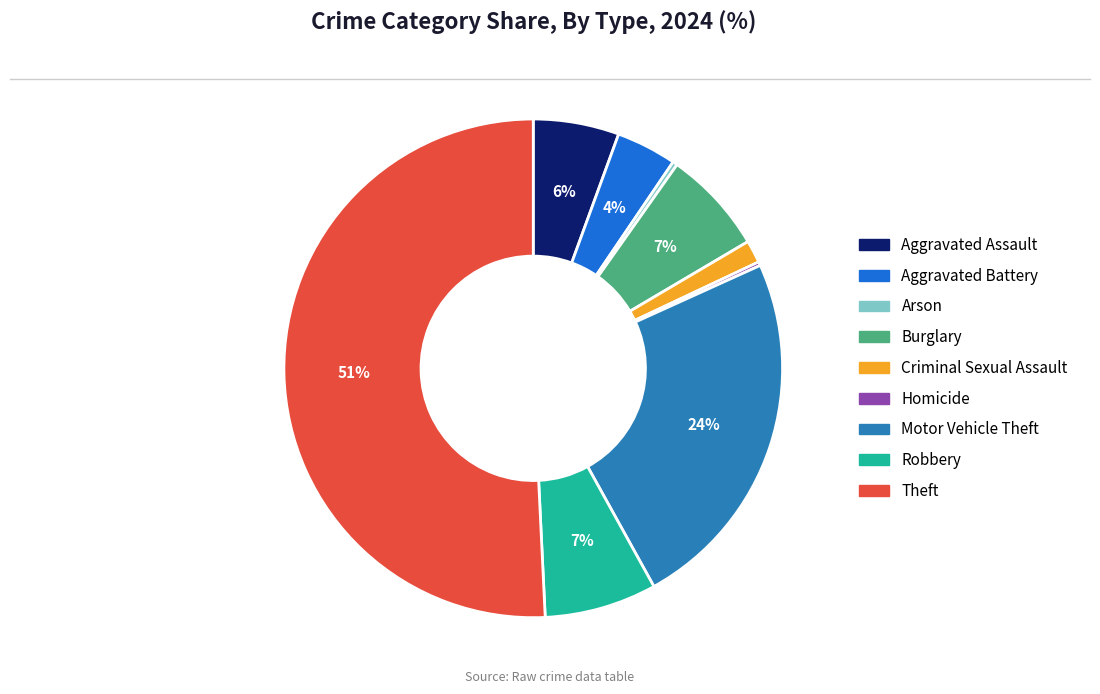

What is the largest slice in the pie chart?

Theft